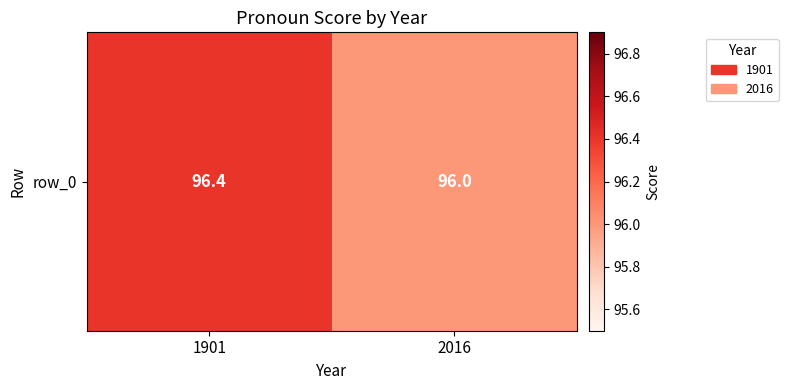

What is the average value?

96.2